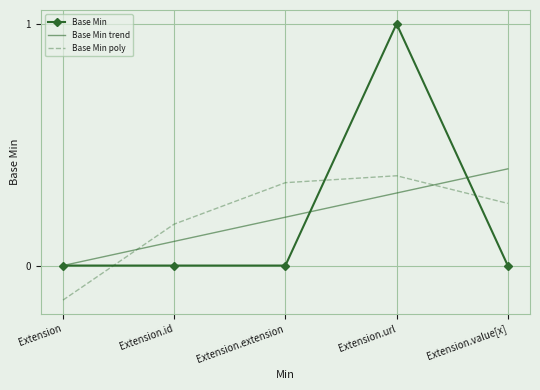

Which label corresponds to the largest value in the chart?

Extension.url